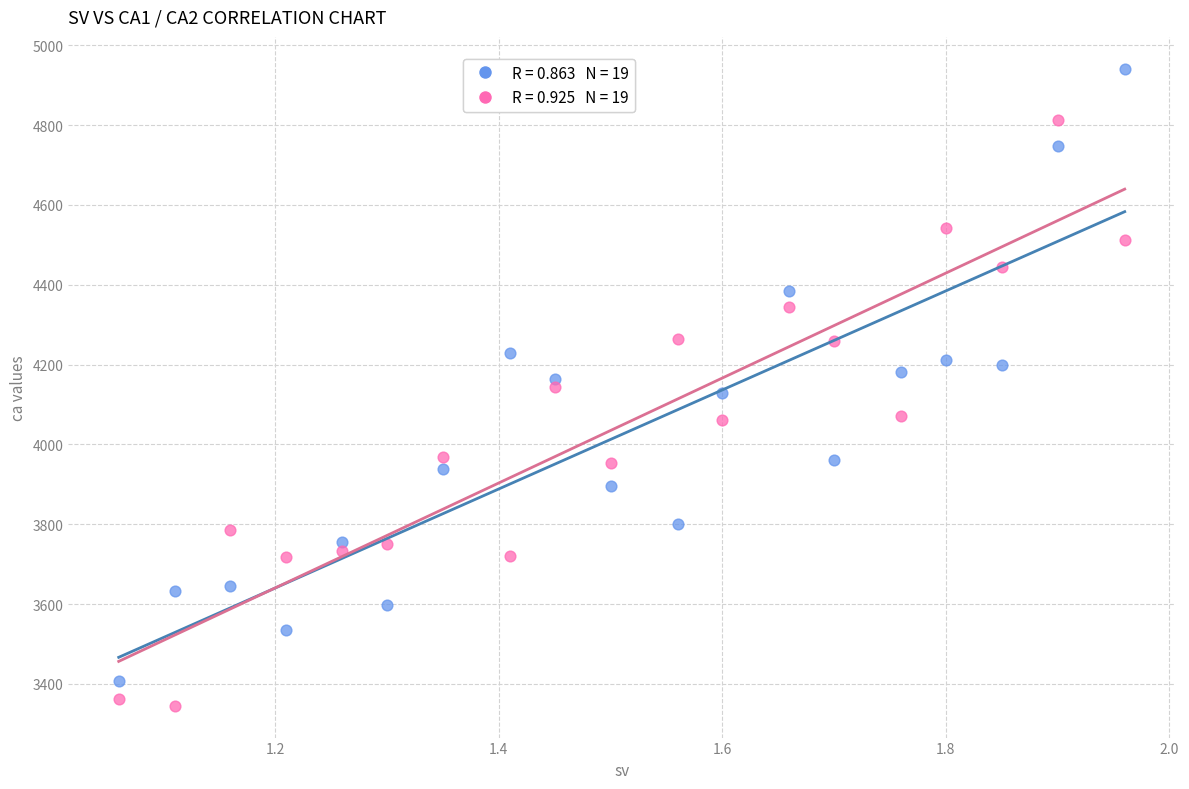

Across all data points, what is the range of X values (max minus min)?

0.9